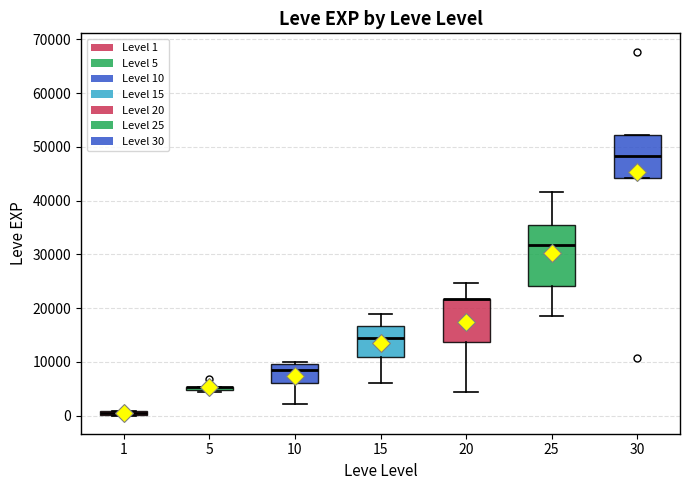

Which box is the tallest, from its lower edge to its upper edge?

25